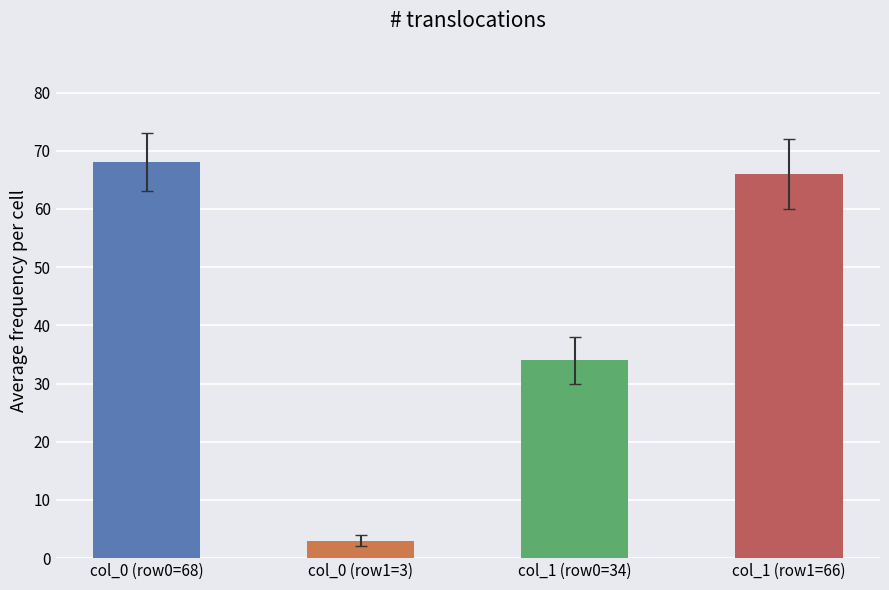

Which series has the widest spread of values?

col_0